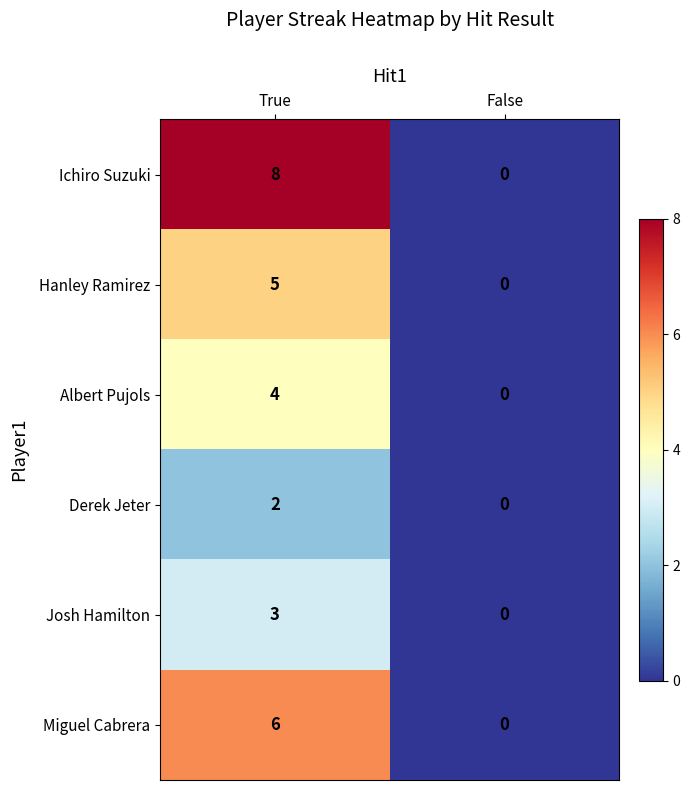

Which series has the largest total across all categories?

Ichiro Suzuki